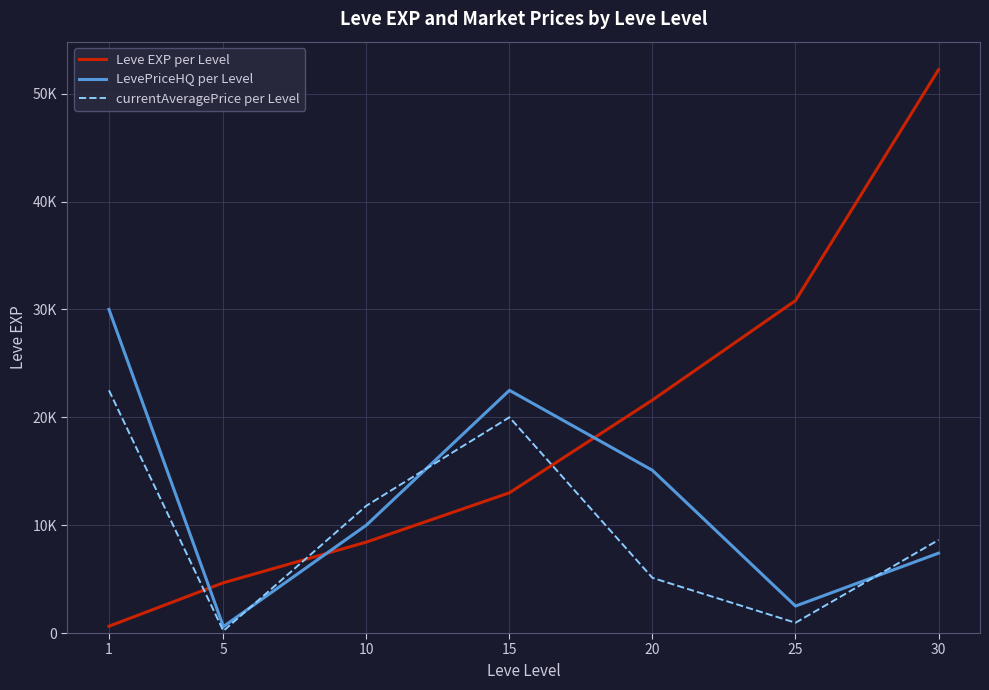

Does the chart have visible grid lines?

Yes